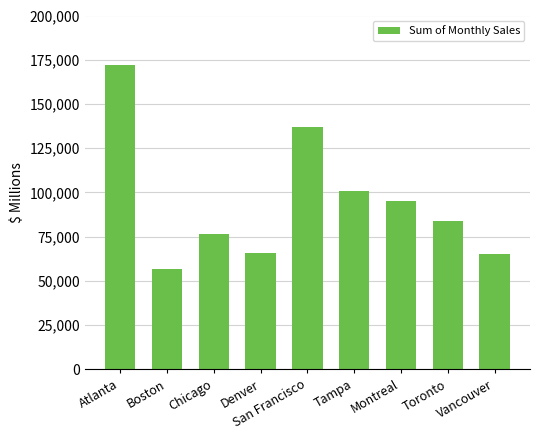

Where is the data nearest to the value 114300?

Tampa